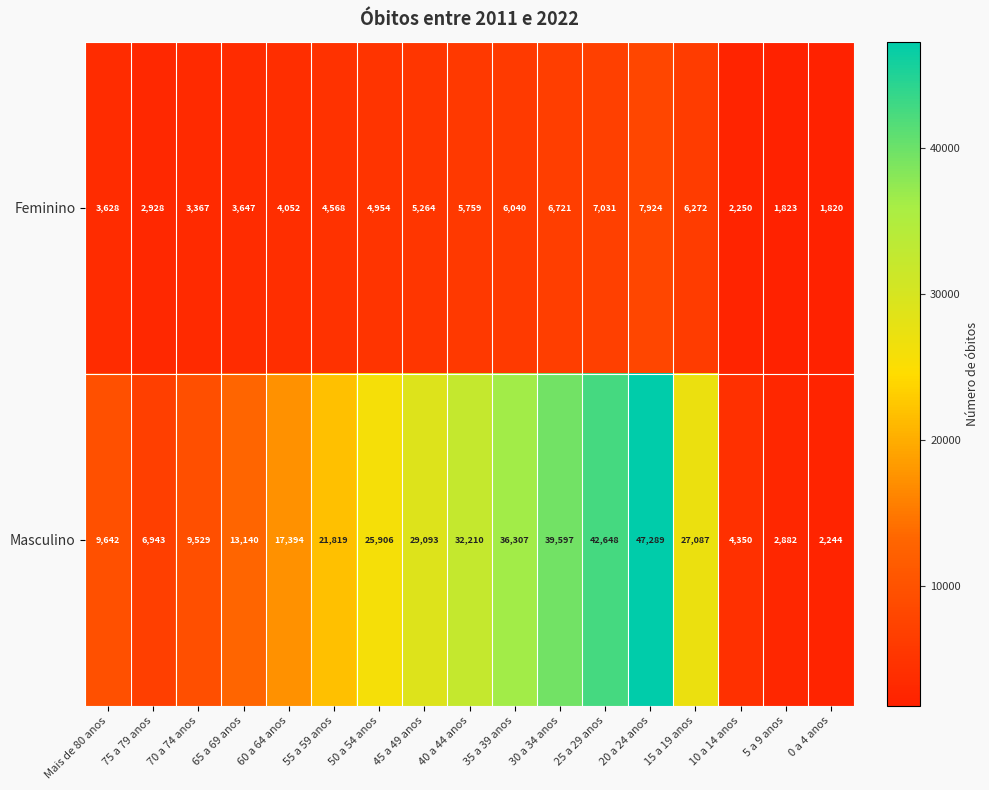

What is the total value across all series at 10 a 14 anos?

6600